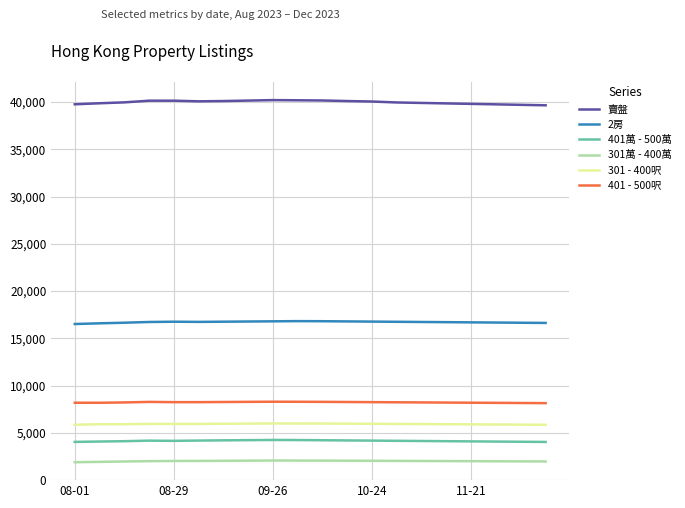

True or false: 2房 and 401 - 500呎 cross at least once.

False